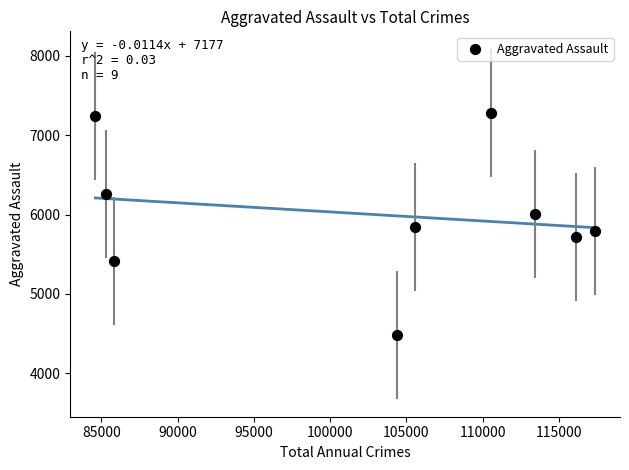

What is the average Y value?

6003